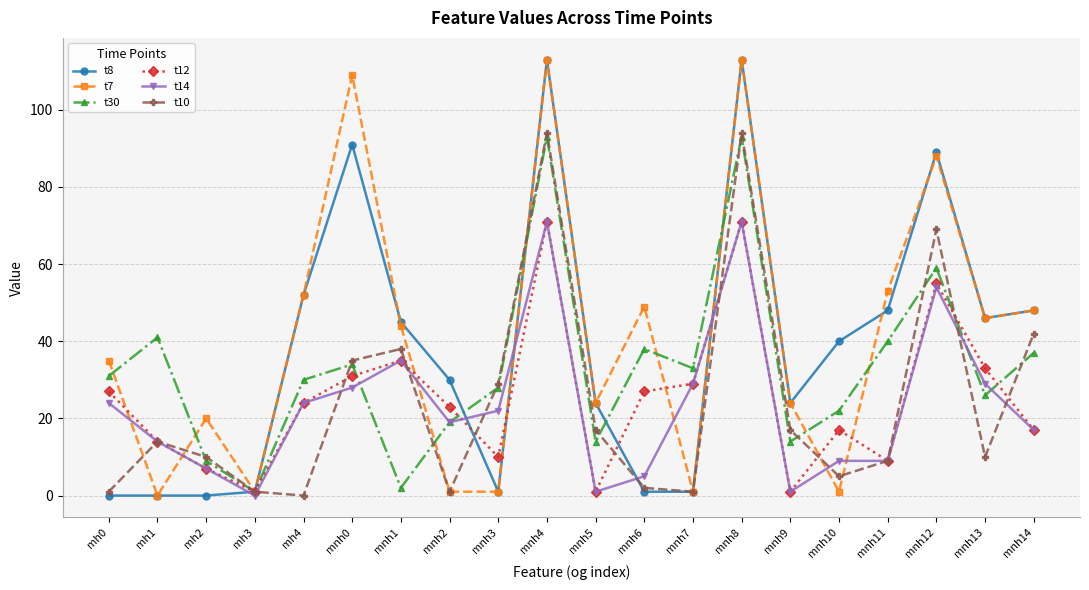

What is the maximum value shown in the chart?

113